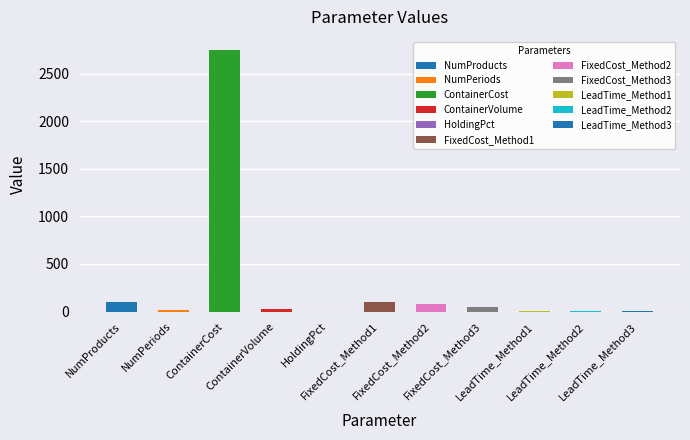

What is the difference between the second highest and minimum values?

100.0